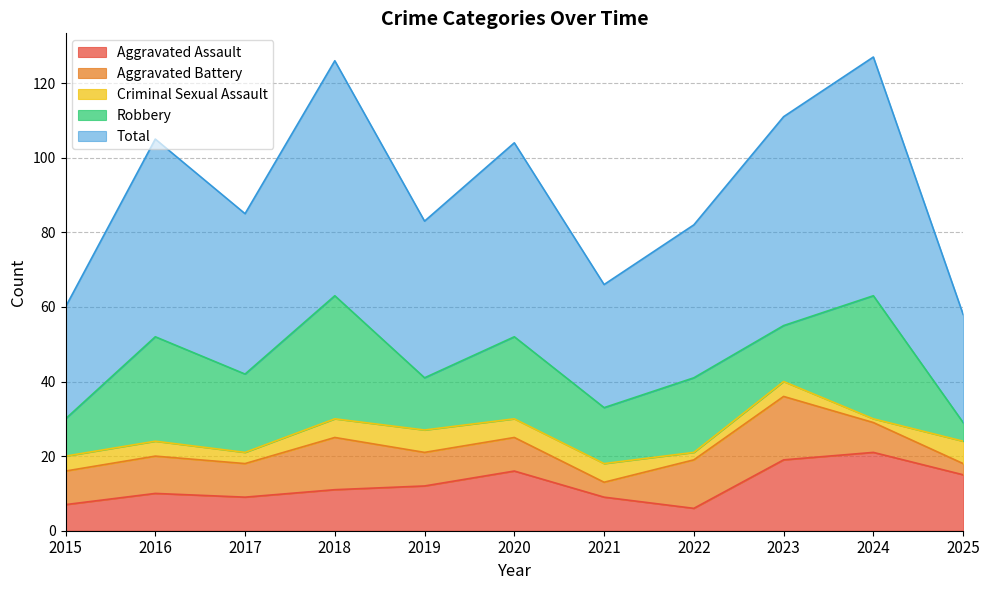

Between 2019 and 2024, which is larger?

2024